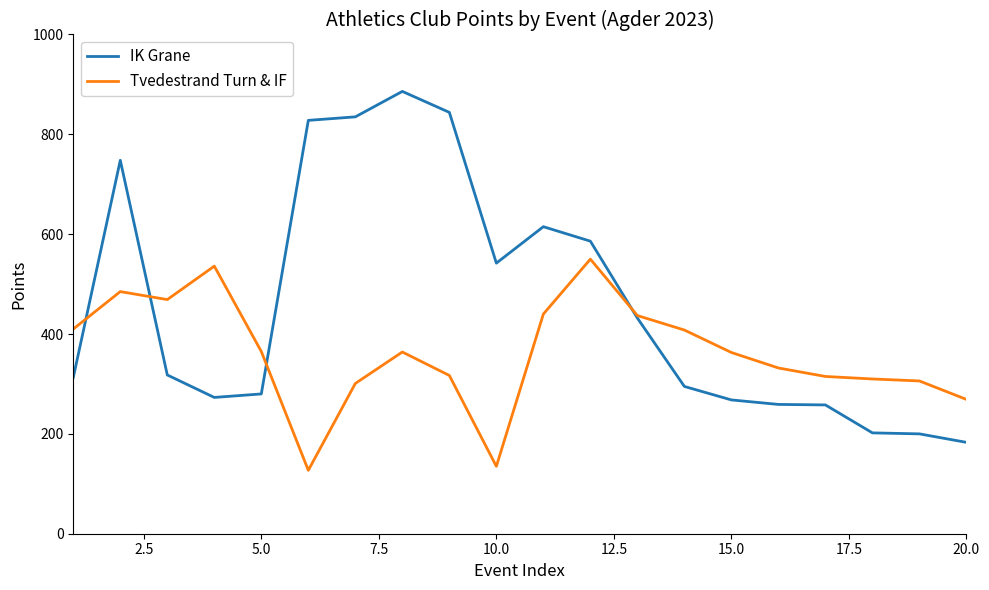

What is the minimum value for Tvedestrand Turn & IF?

127